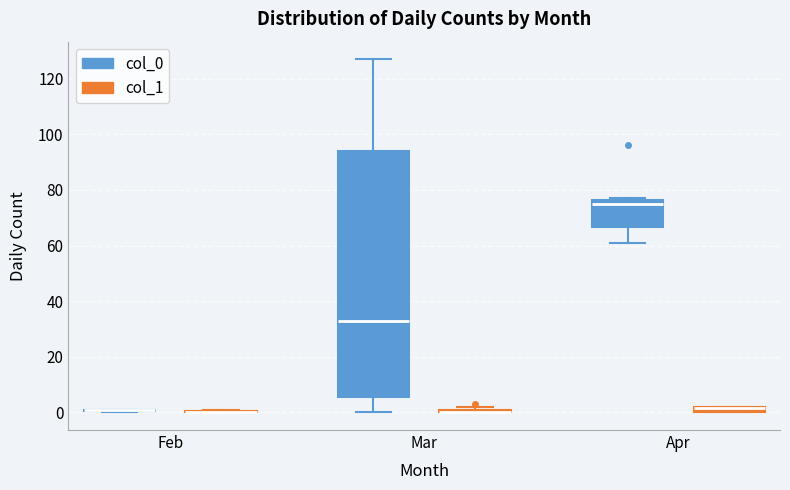

Where does the lower whisker of the box for Apr (col_0) end on the y-axis? The values are not printed on the chart, so give them approximately, as read against the axis.

62